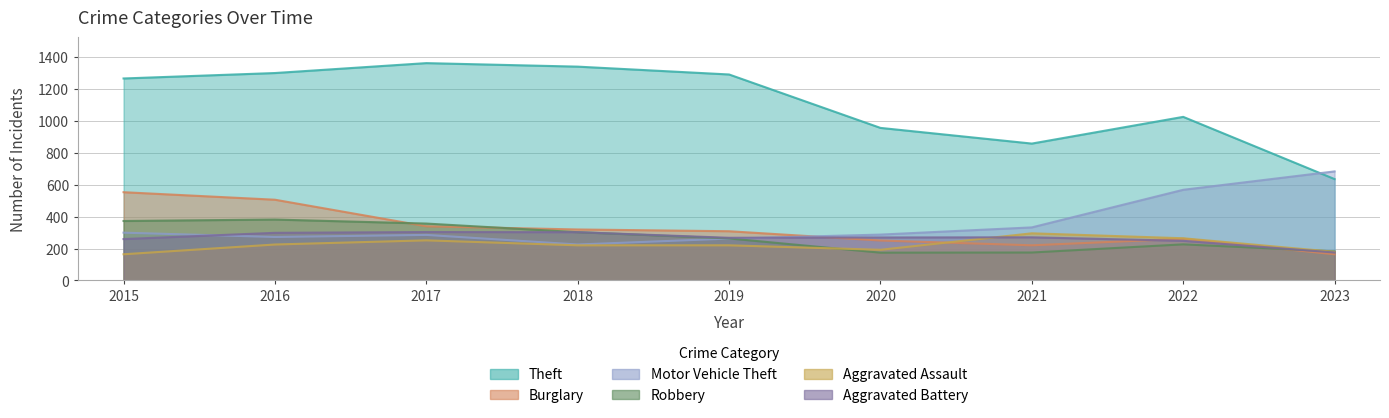

How many series are shown in this chart?

6